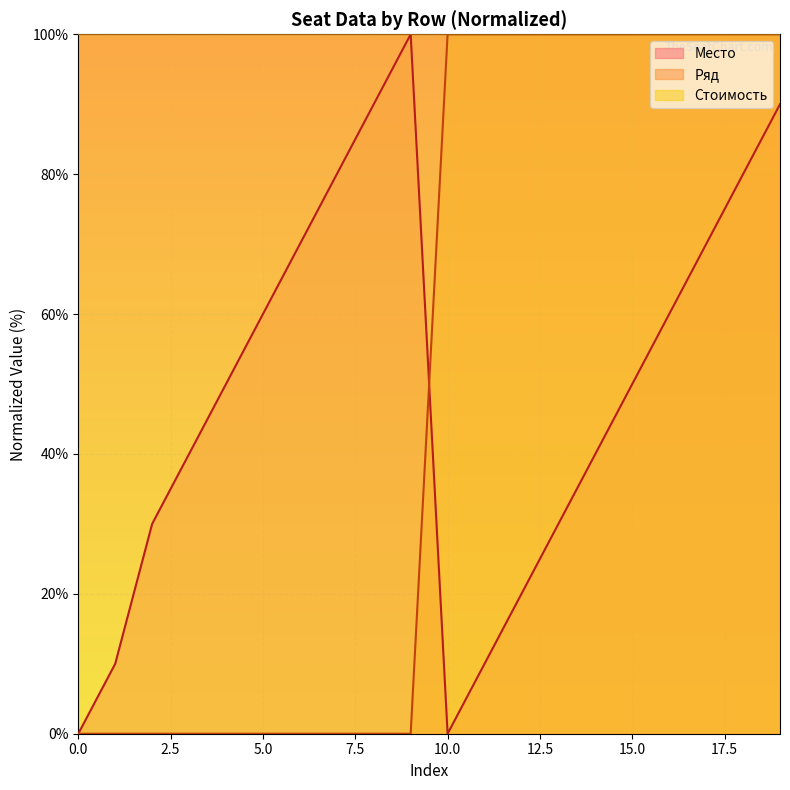

Which has a higher value, 12 or 3?

3